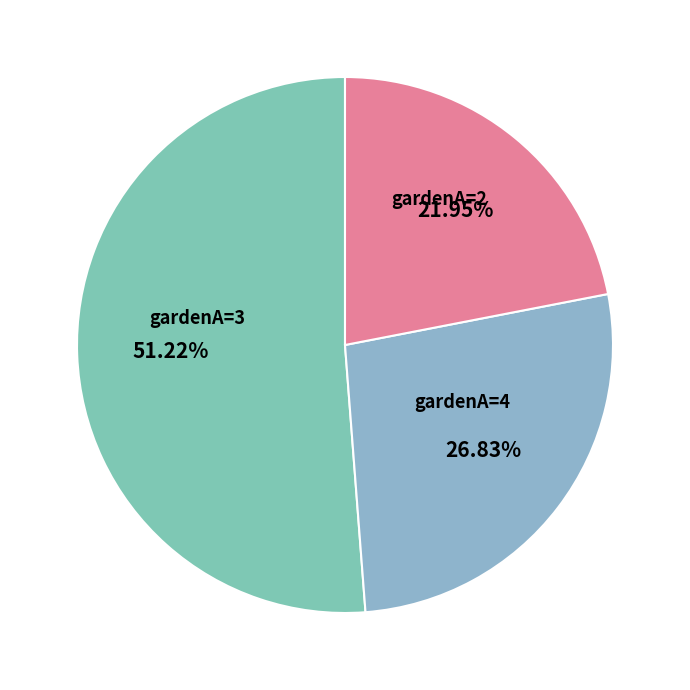

How many segments does this pie chart have?

3